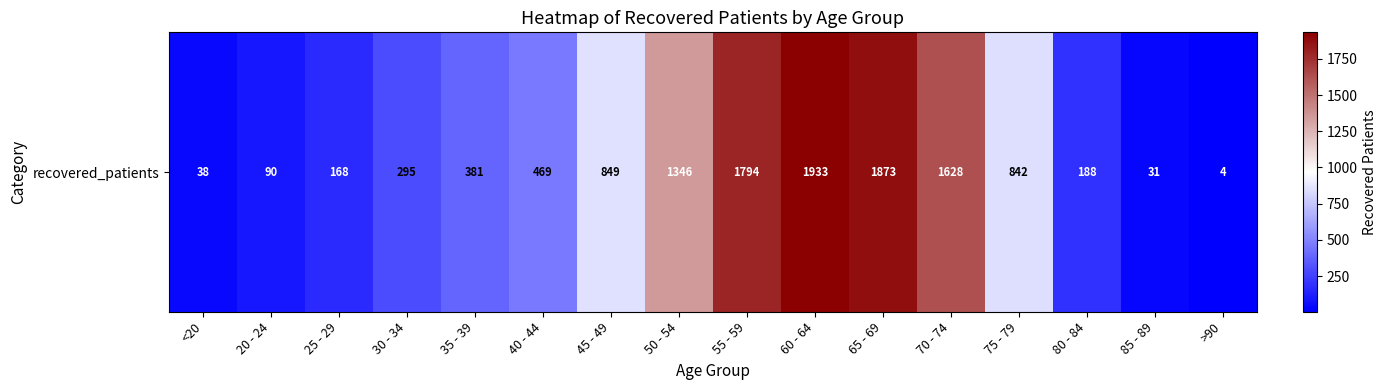

List the labels in order of value, largest first.

60 - 64, 65 - 69, 55 - 59, 70 - 74, 50 - 54, 45 - 49, 75 - 79, 40 - 44, 35 - 39, 30 - 34, 80 - 84, 25 - 29, 20 - 24, <20, 85 - 89, >90